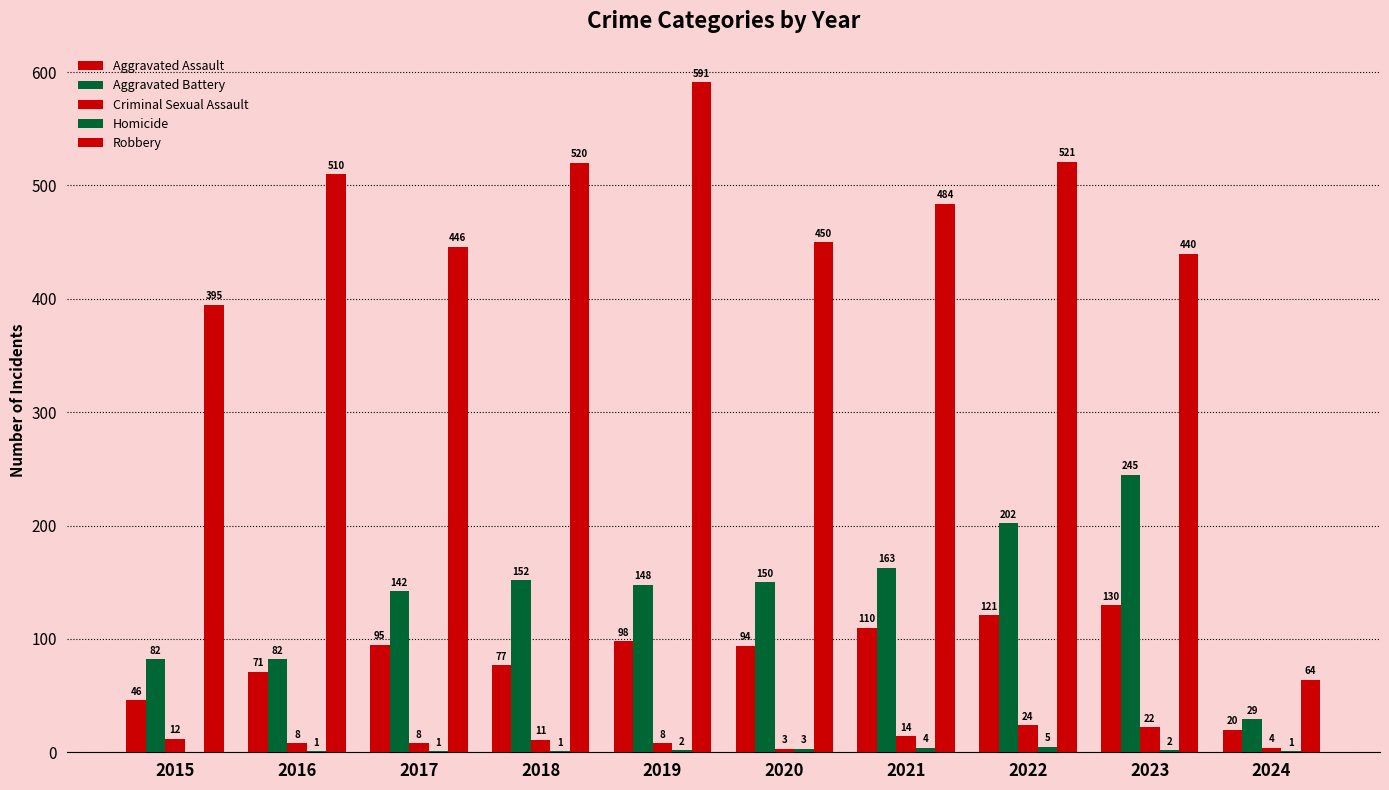

How many groups of bars are there?

10